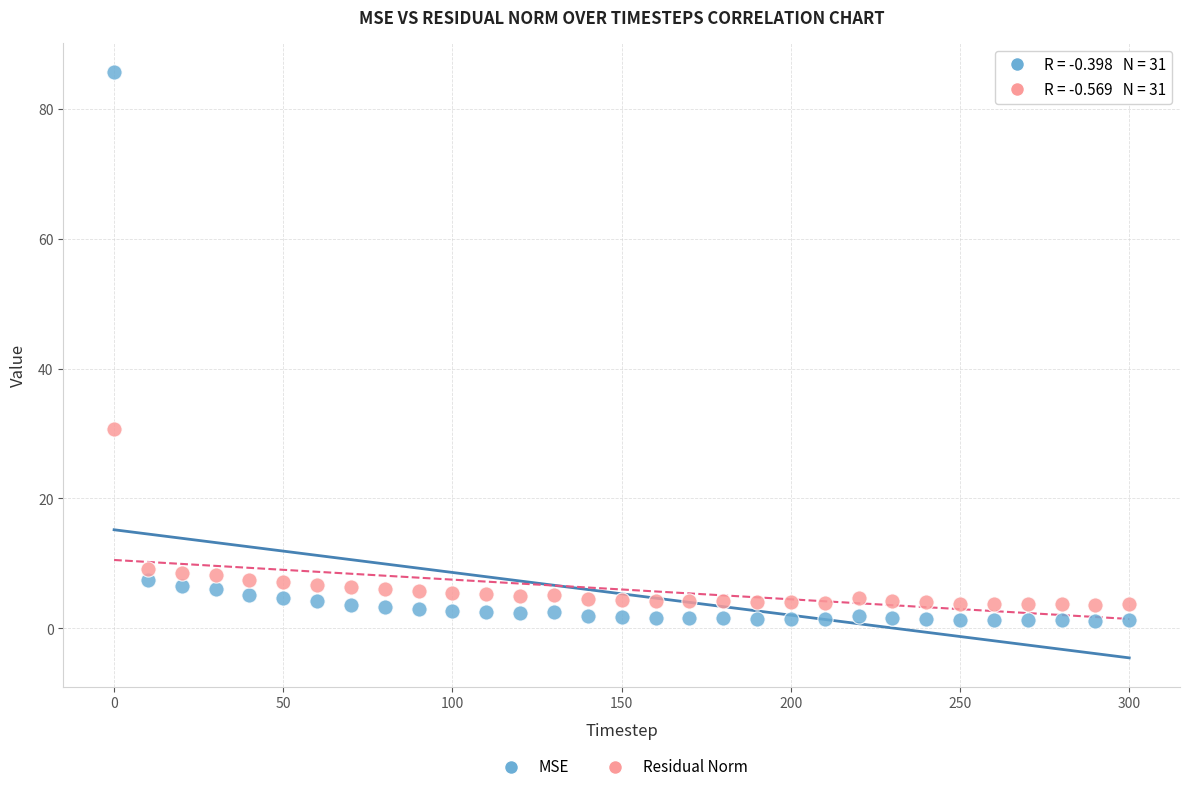

What is the X range (max minus min) for the scatter plot?

300.0